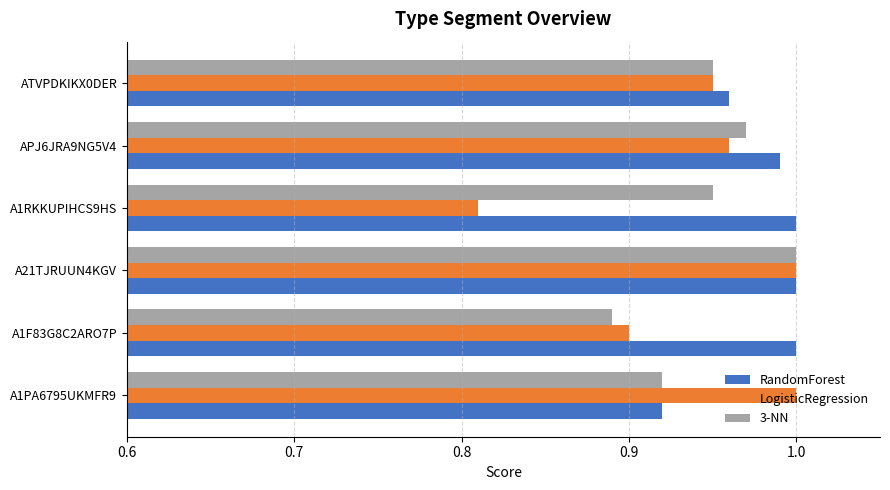

Rank the series at A1RKKUPIHCS9HS from lowest to highest value.

LogisticRegression, 3-NN, RandomForest